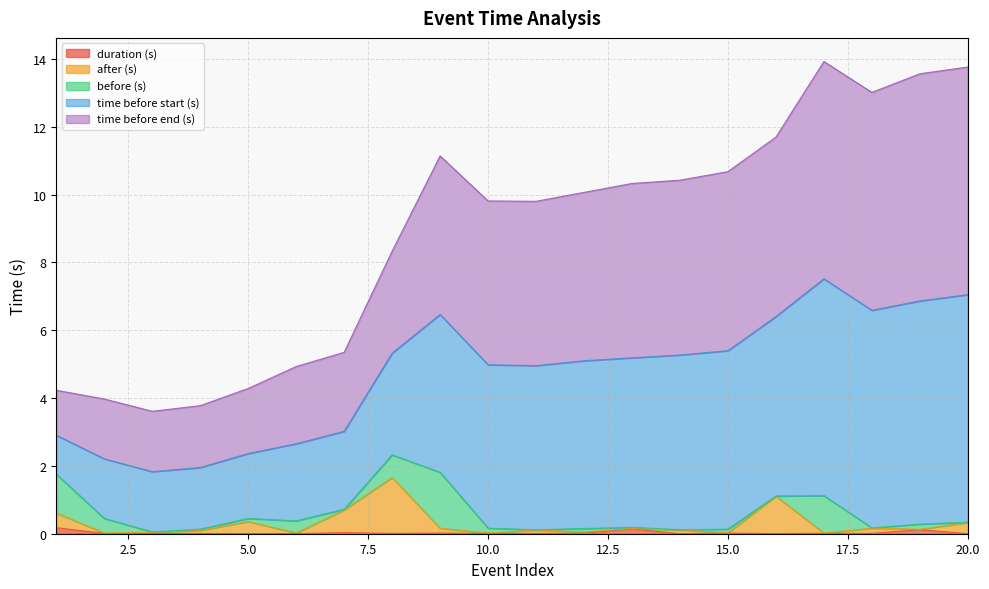

The value of duration (s) at 5.0 is 0.0. True or false?

True